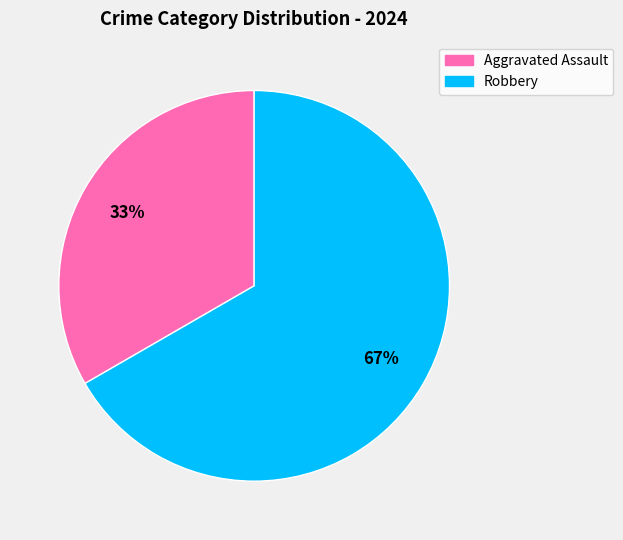

The Aggravated Assault slice represents 33% of the pie. True or false?

True